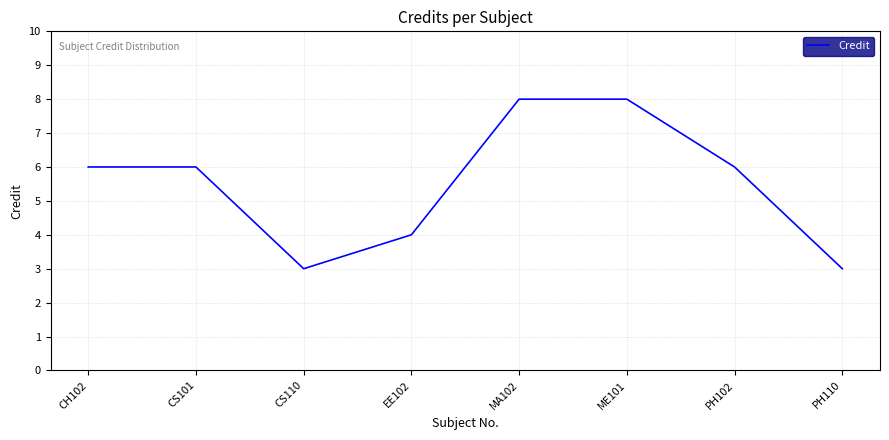

What is the minimum value shown in the chart?

3